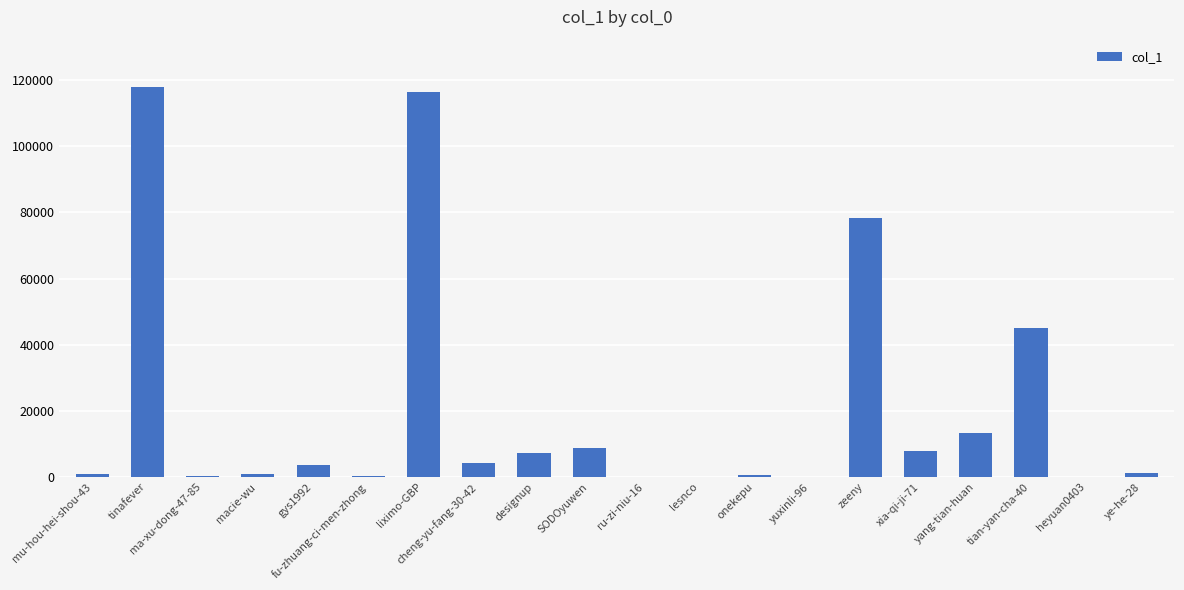

What is the greatest value displayed?

118055